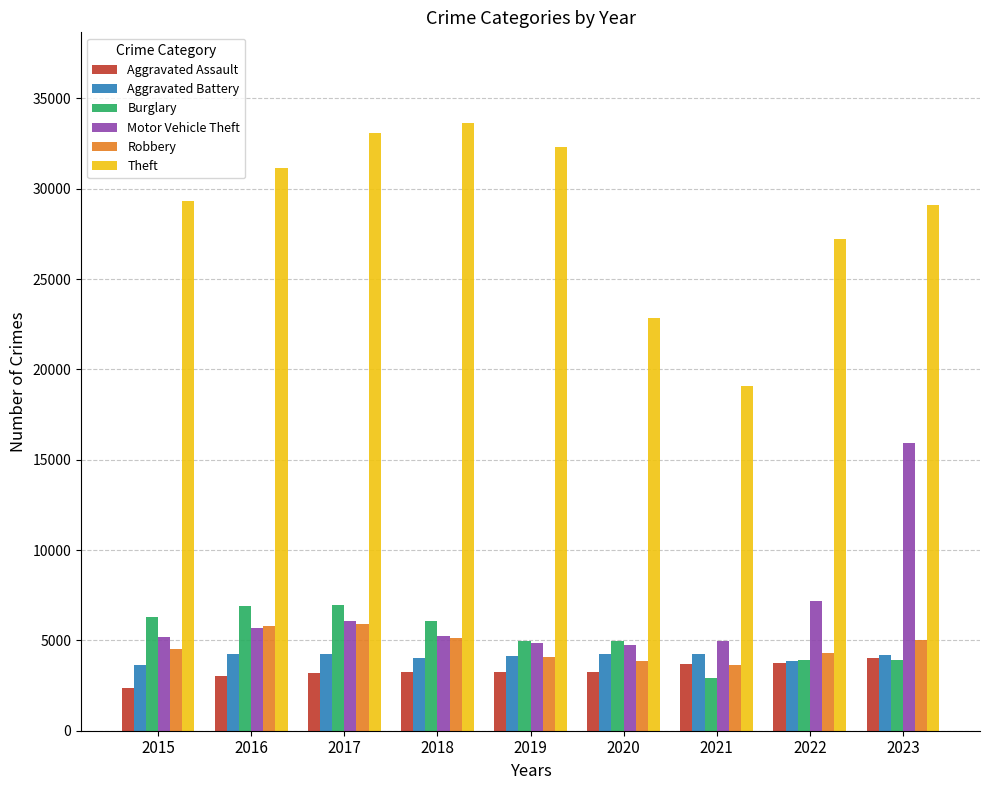

Which series has the largest total across all categories?

Theft